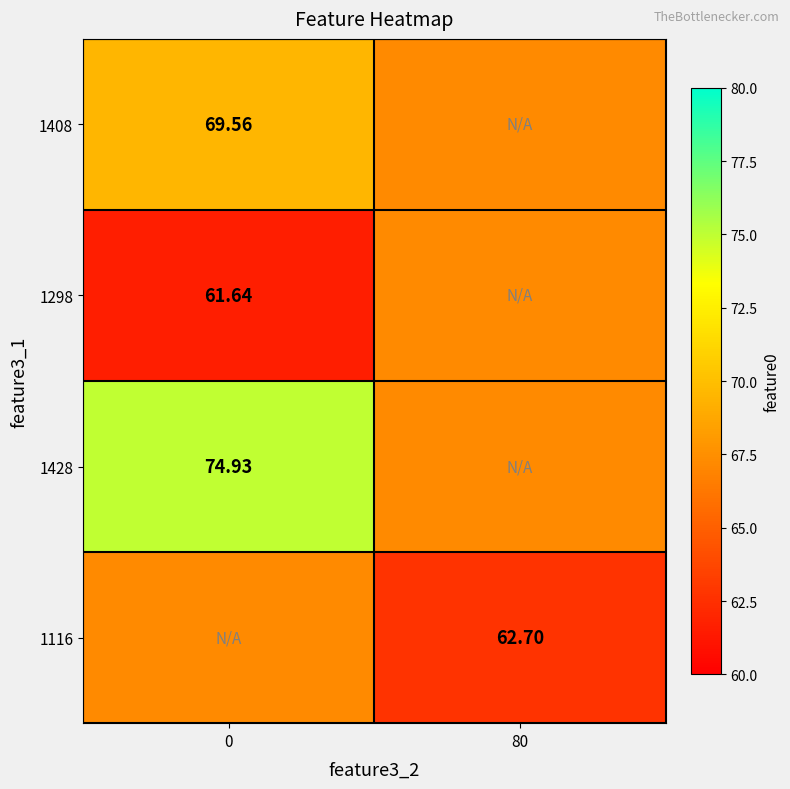

Rank the series at 0 from lowest to highest value.

1298, 1116, 1408, 1428